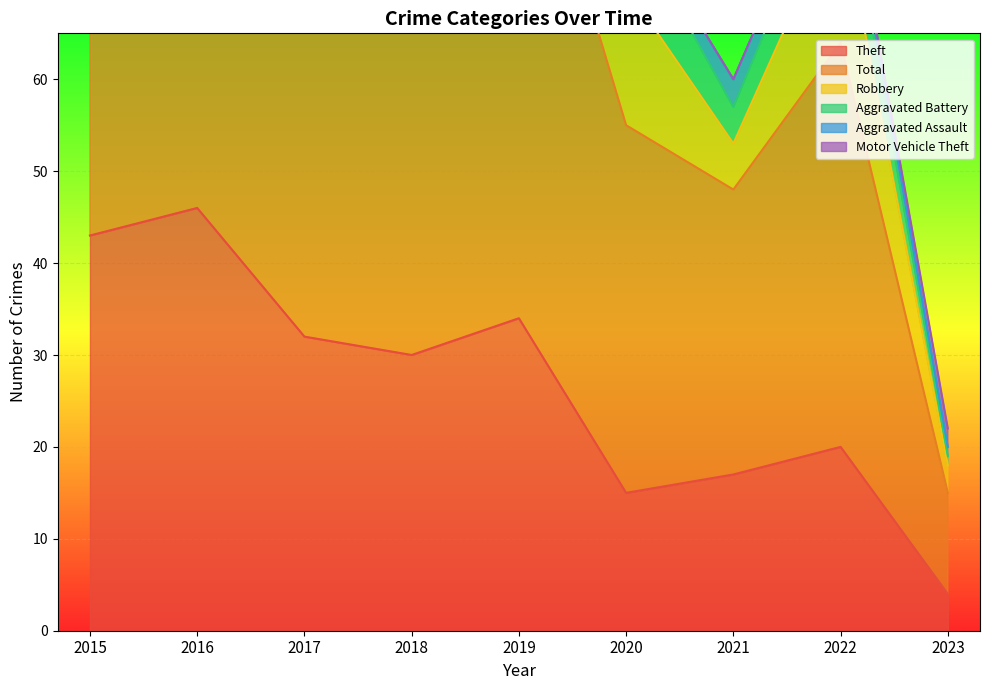

Where is Robbery nearest to the value 11?

2016